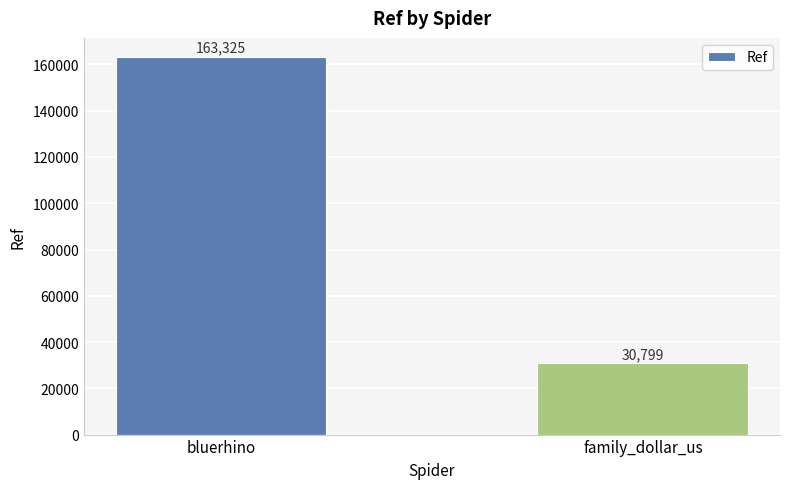

Are the bars grouped side by side (vs. stacked)?

No